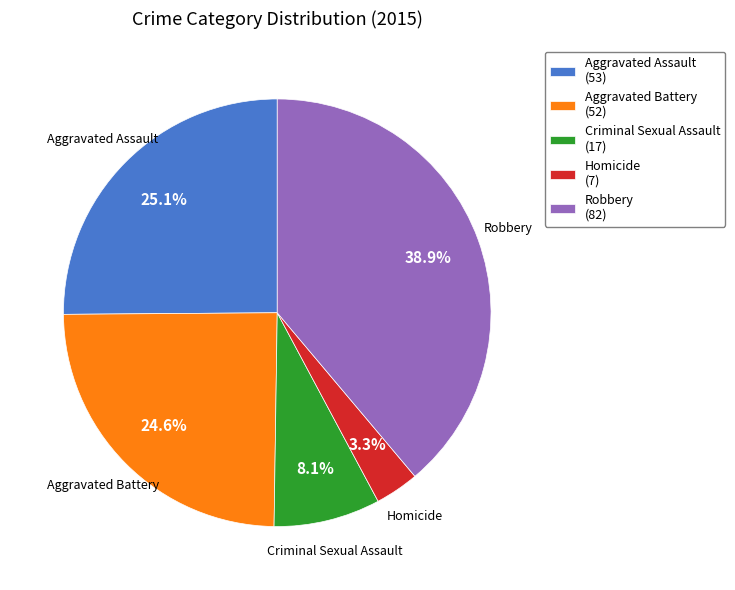

Approximately how many times larger is the value at Aggravated Assault compared to Homicide?

7.6